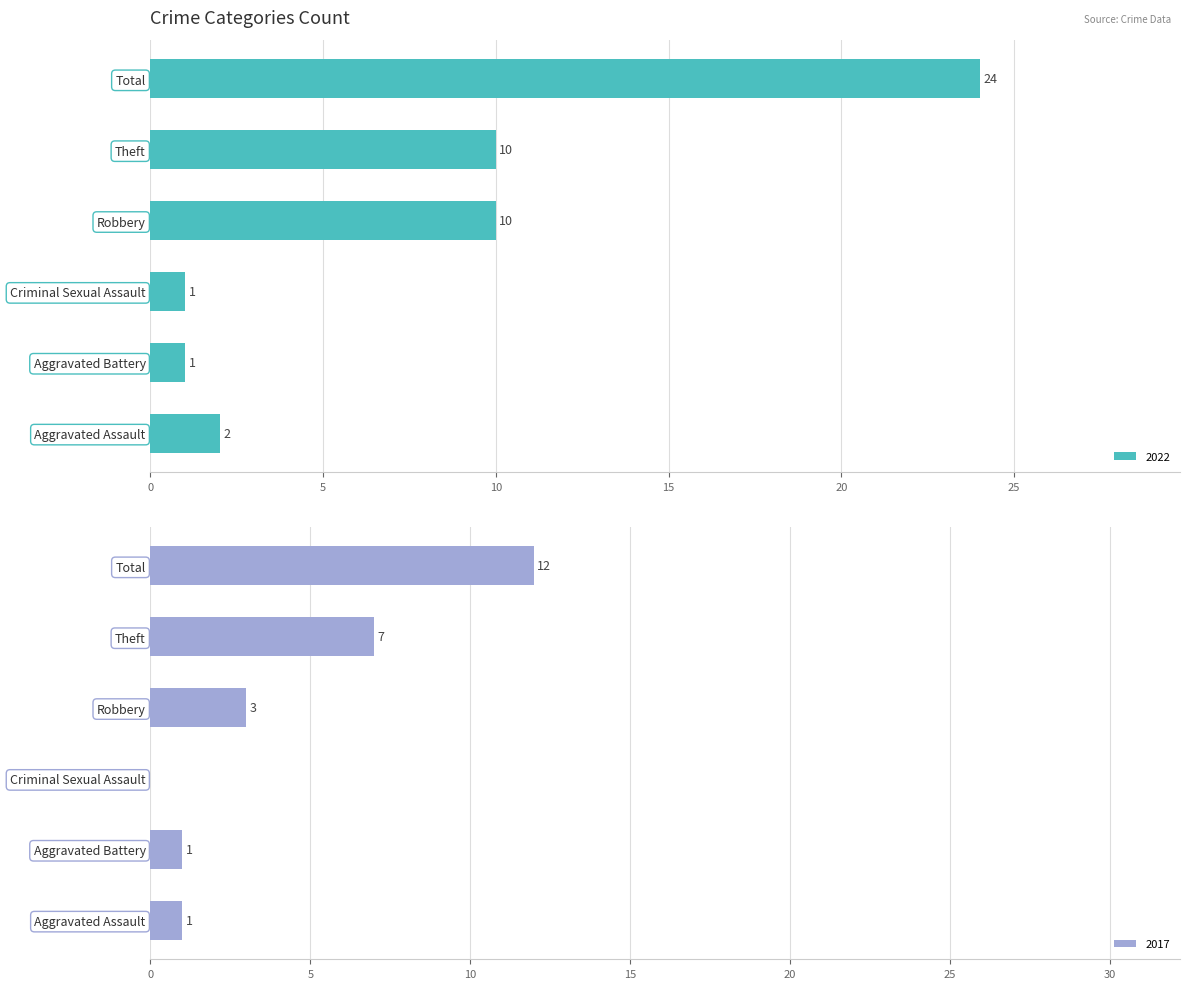

How many values in the 2022 series are below 10?

3